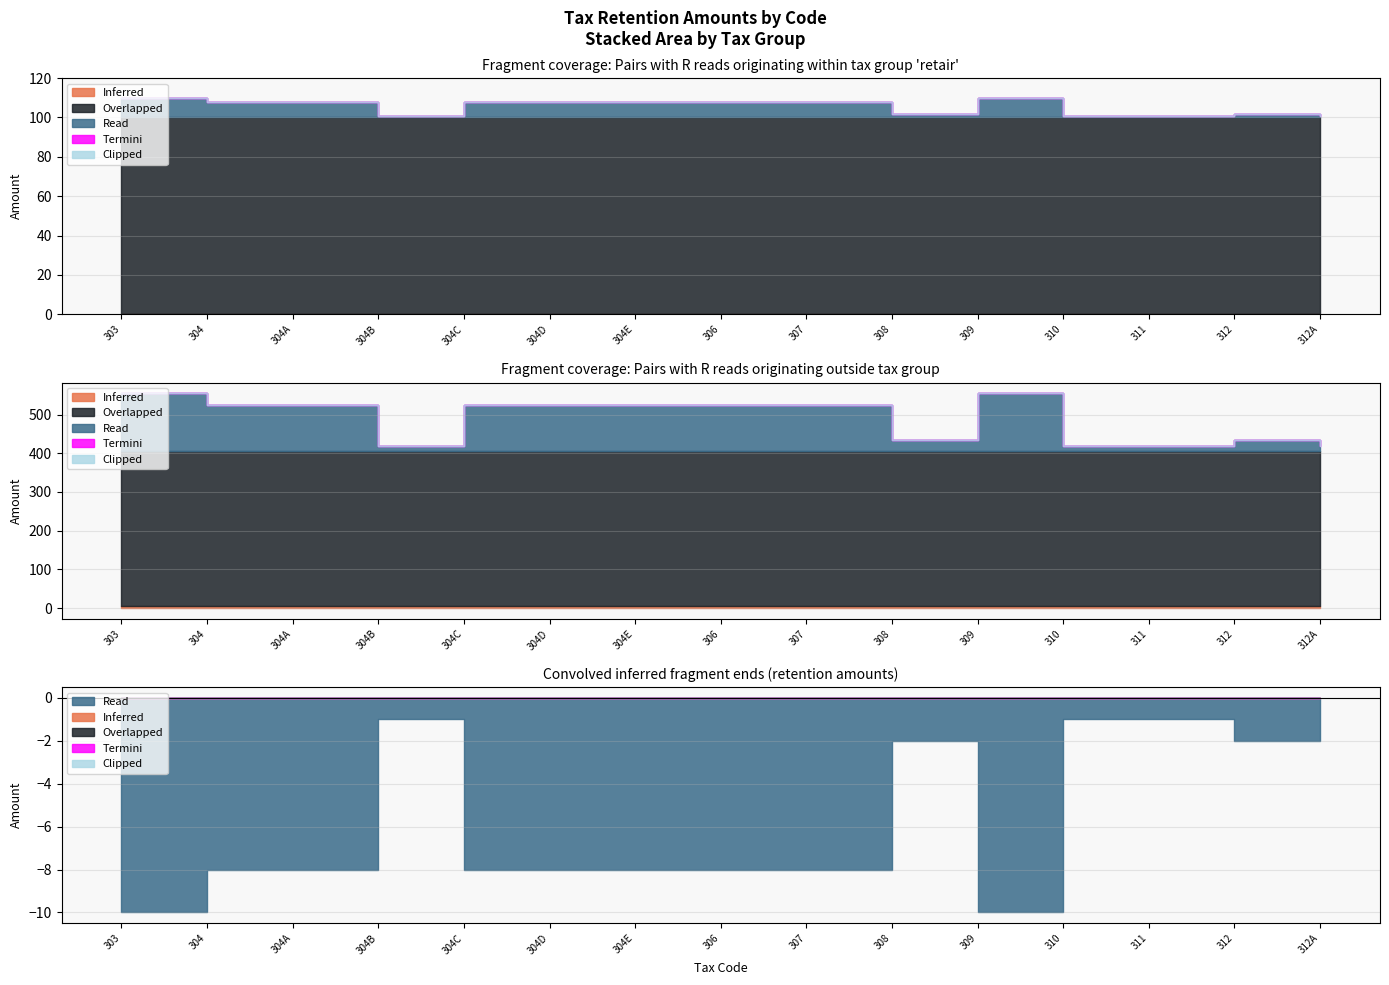

Which series has the widest spread of values?

Read